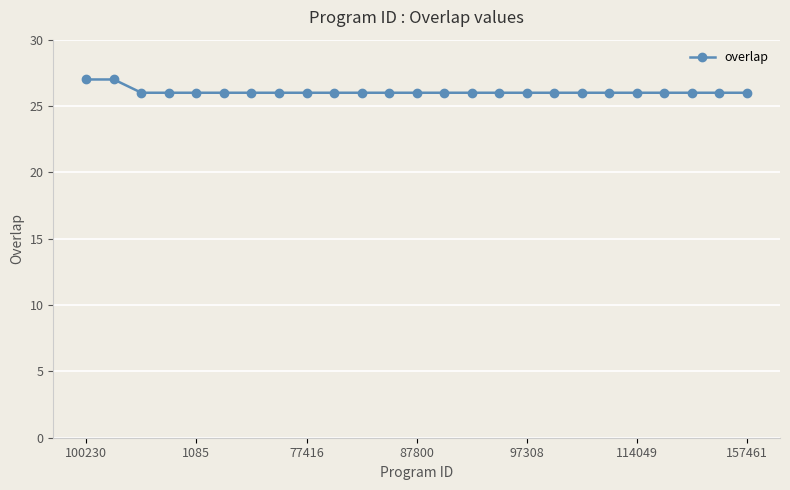

What is the value of the 25th point from the left?

26